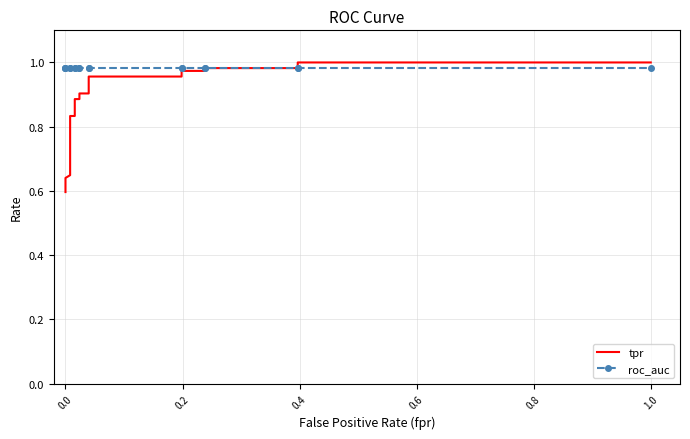

List the series in order of their overall mean, highest first.

roc_auc, tpr